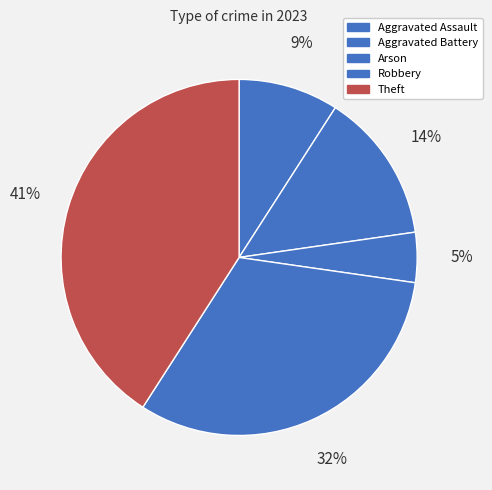

How many segments does this pie chart have?

5